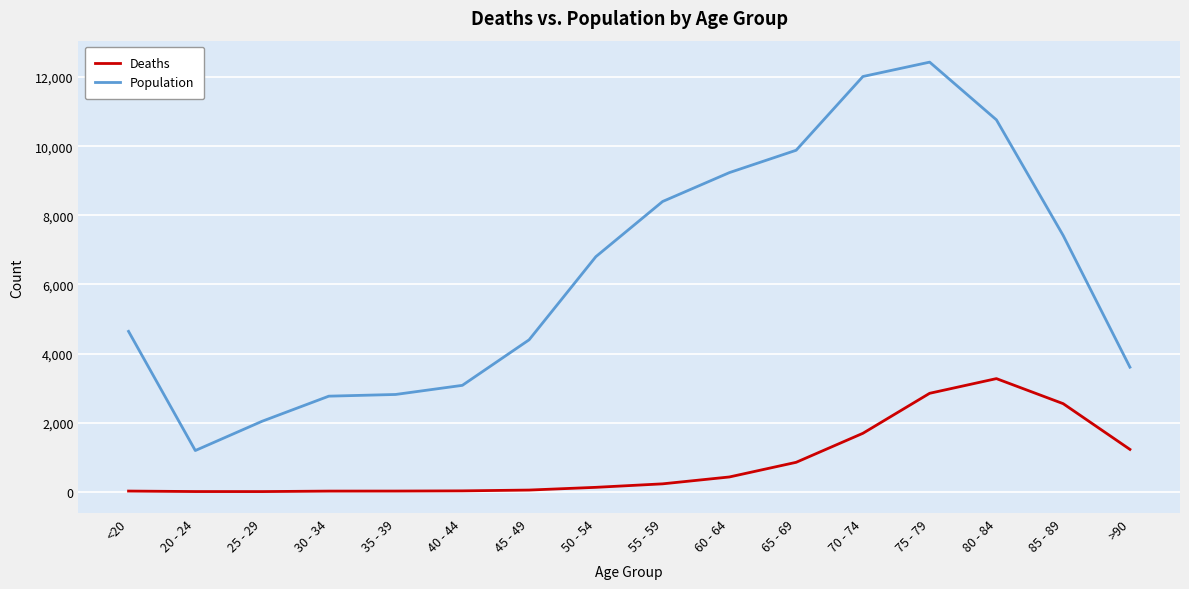

What is the average value of the Deaths series?

834